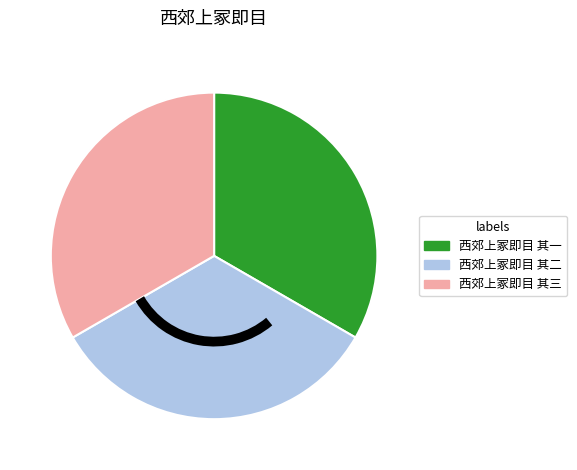

True or false: 西郊上冢即目 其三 accounts for 47% of the total.

False